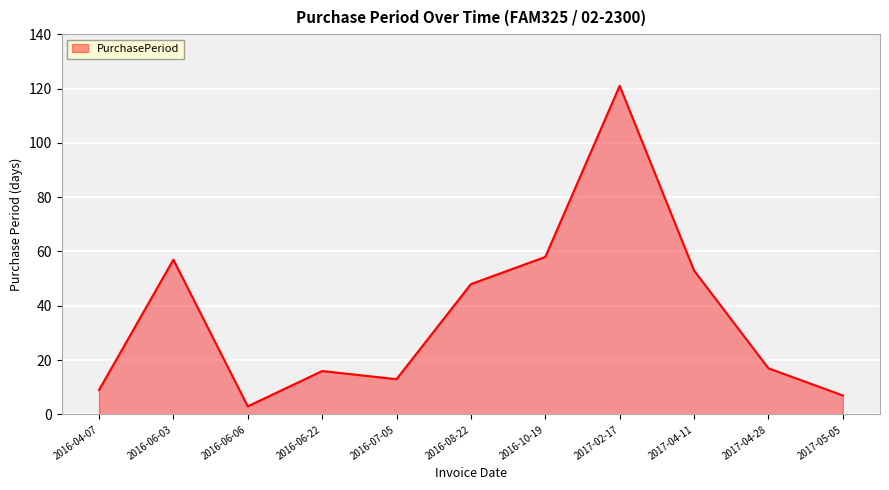

How many lines are shown in the chart?

1